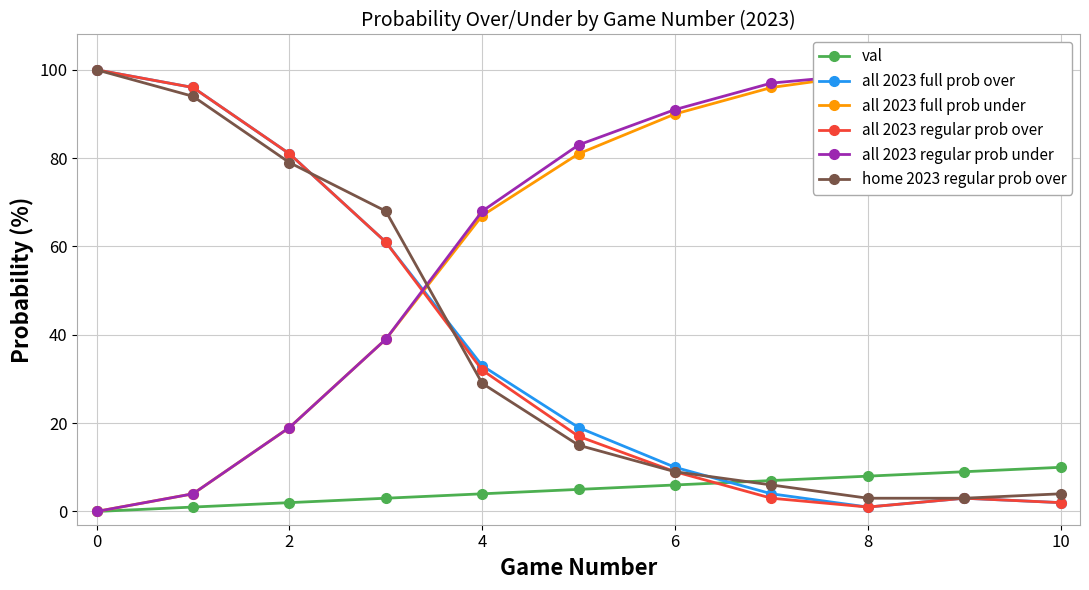

How many values in all 2023 full prob under are above zero?

10